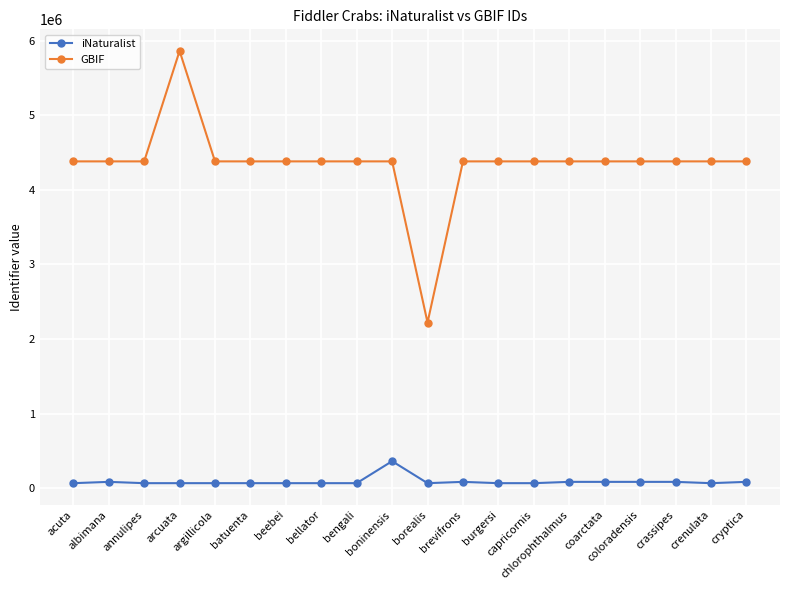

True or false: iNaturalist and GBIF cross at least once.

False